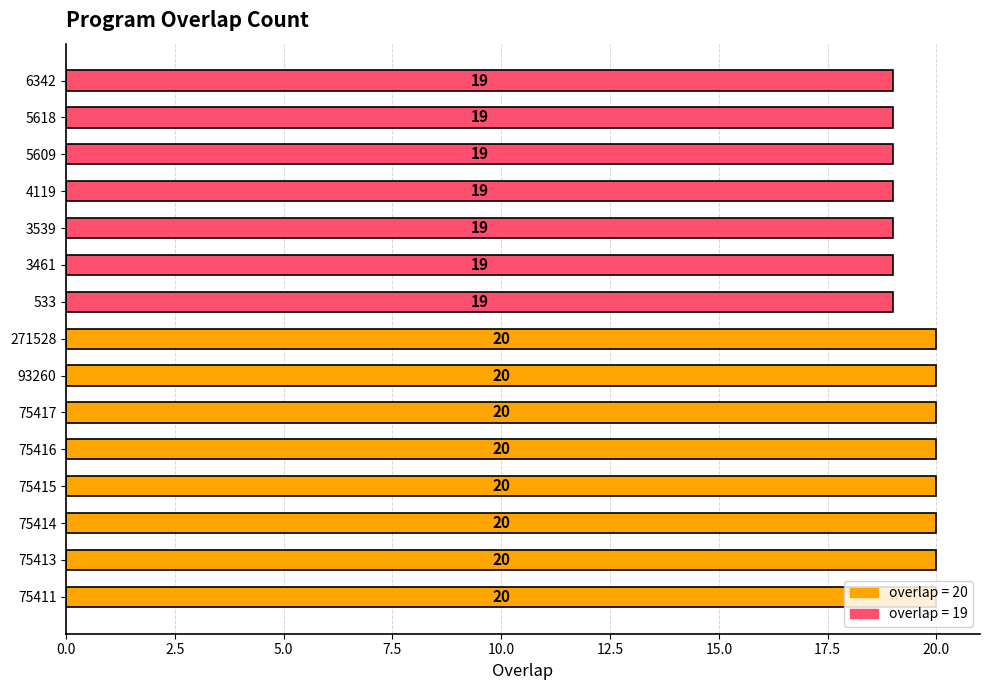

The chart shows a value of 19 at 3539. True or false?

True